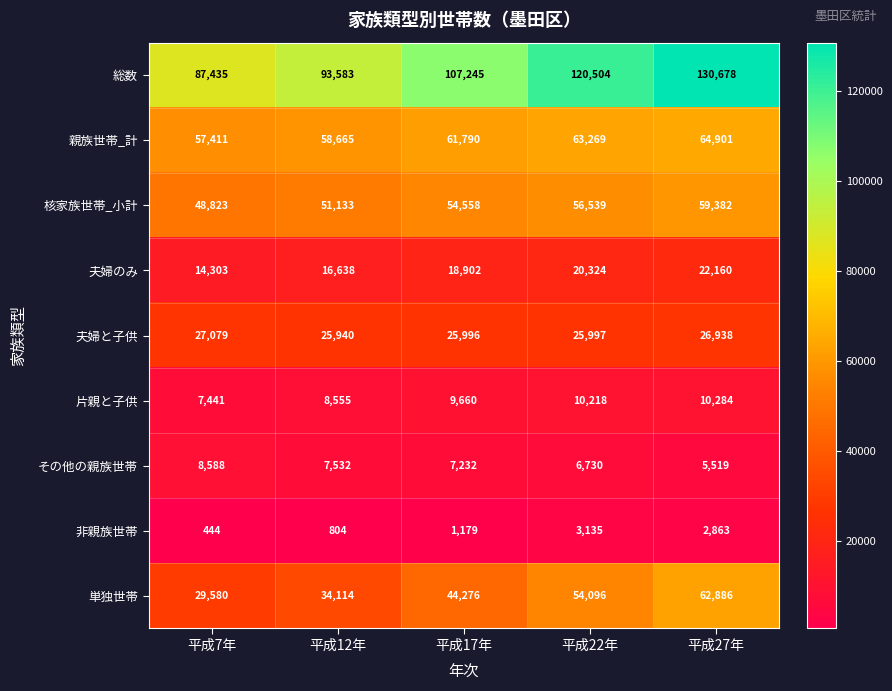

Which series has the largest range (max minus min)?

総数